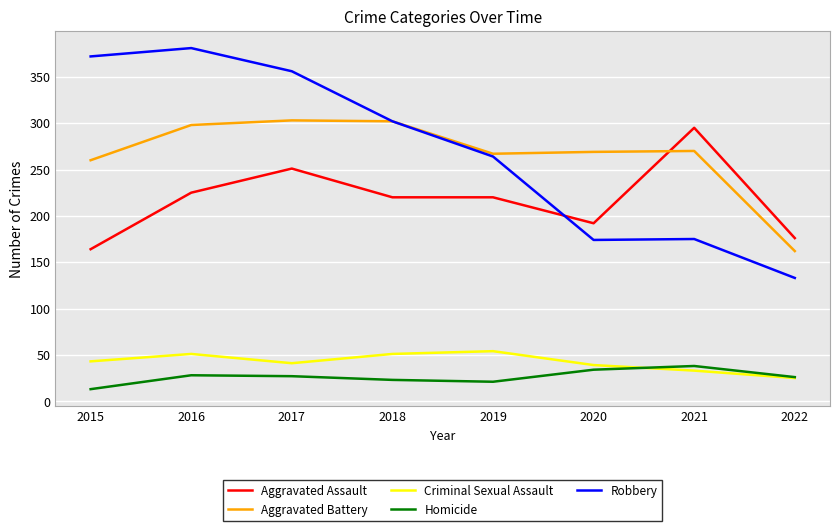

What is the difference between the maximum and minimum values in the Criminal Sexual Assault series?

29